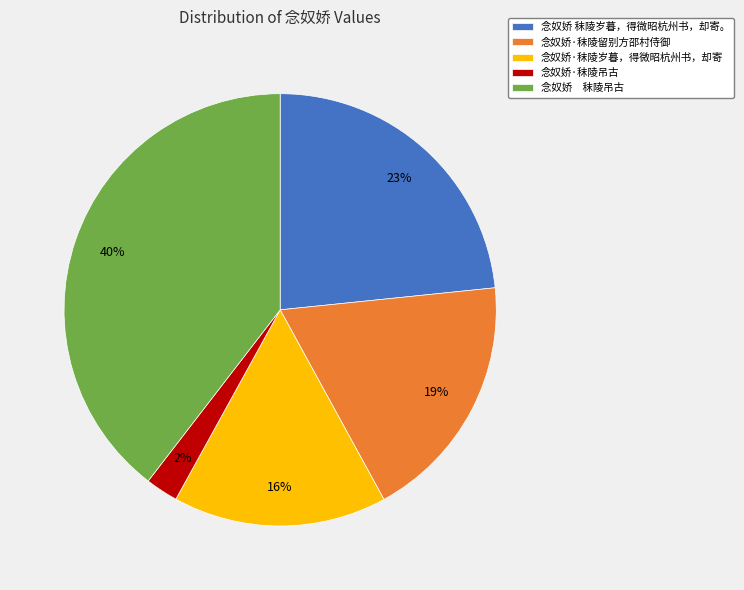

The 念奴娇·秣陵岁暮，得微昭杭州书，却寄 slice represents 16% of the pie. True or false?

True